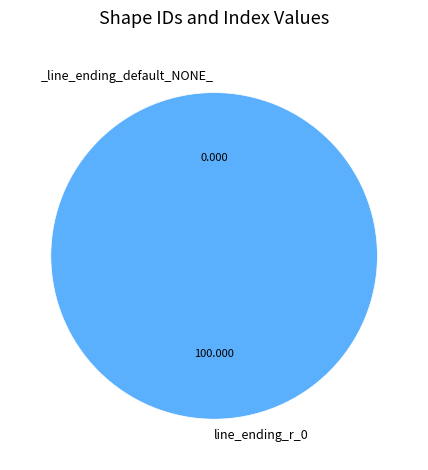

The _line_ending_default_NONE_ slice represents 0% of the pie. True or false?

True